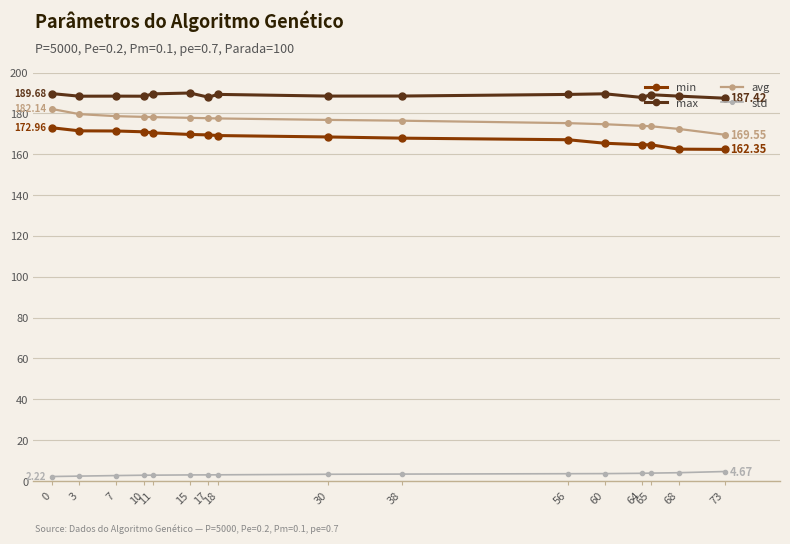

At how many categories does at least one series exceed 16?

16